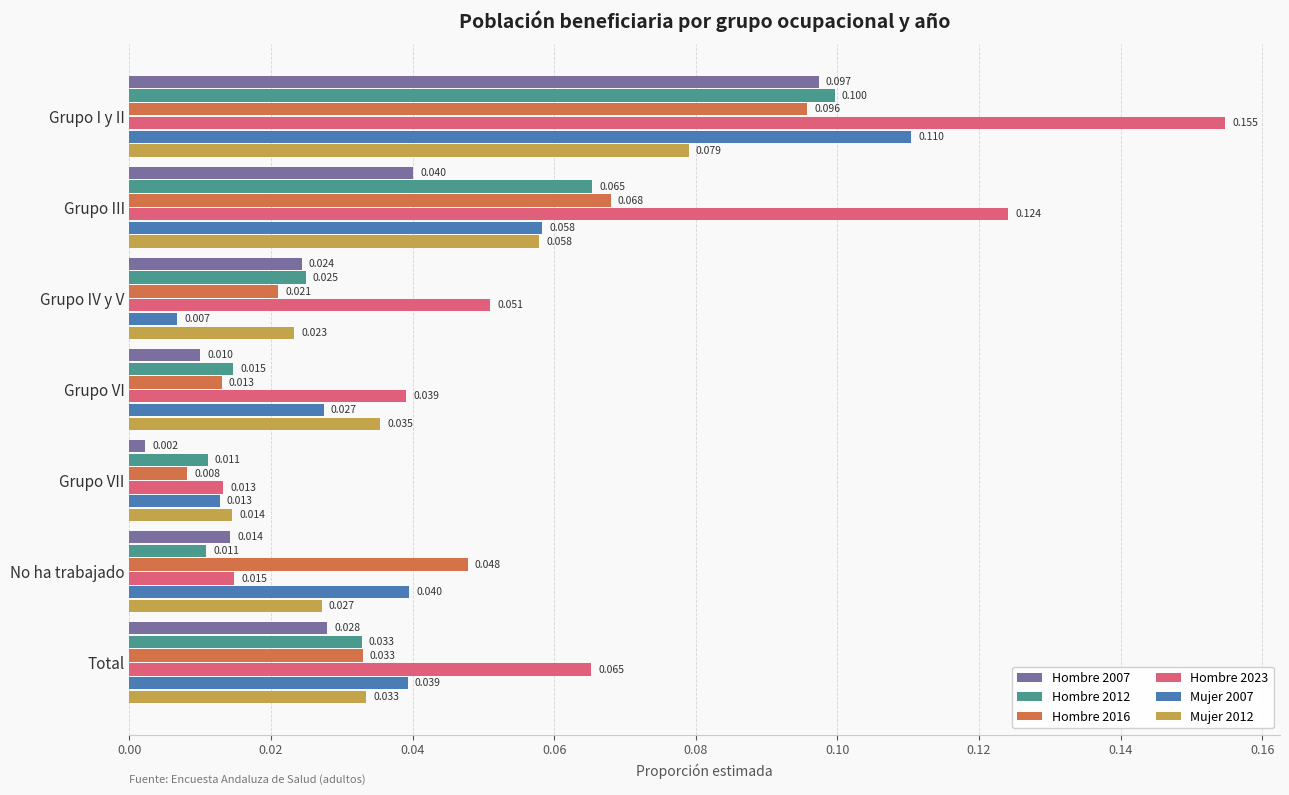

At which label does Hombre 2023 reach its minimum?

Grupo VII